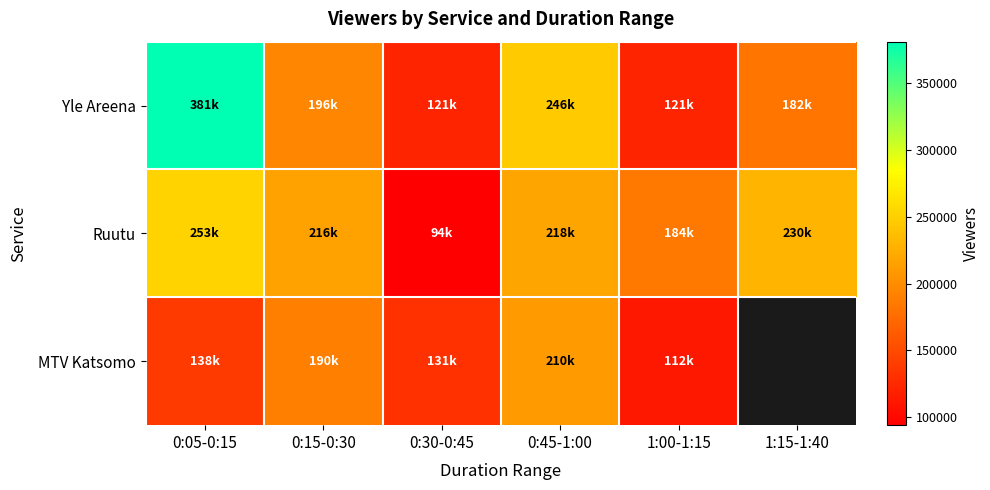

List the labels in order of Yle Areena value, largest first.

0:05-0:15, 0:45-1:00, 0:15-0:30, 1:15-1:40, 0:30-0:45, 1:00-1:15